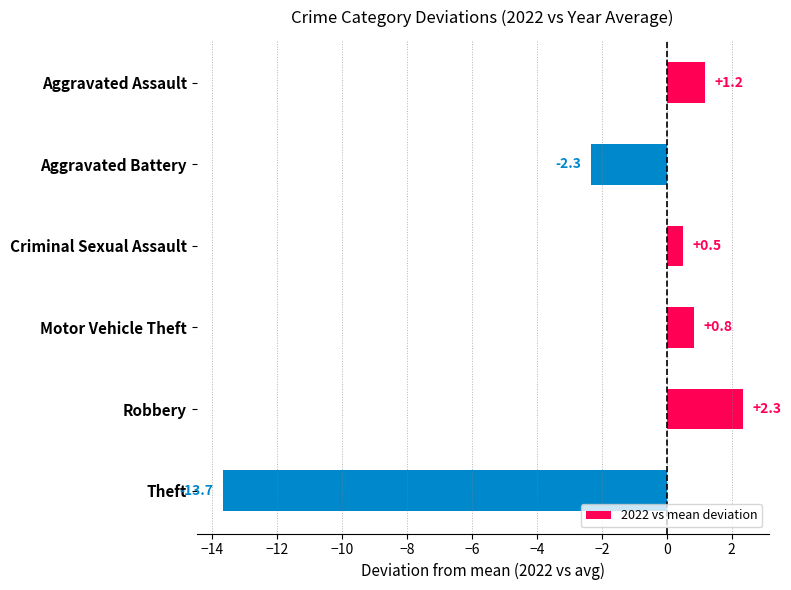

Reading bottom to top, list all the values displayed in this chart.

-13.7	2.3	0.8	0.5	-2.3	1.2